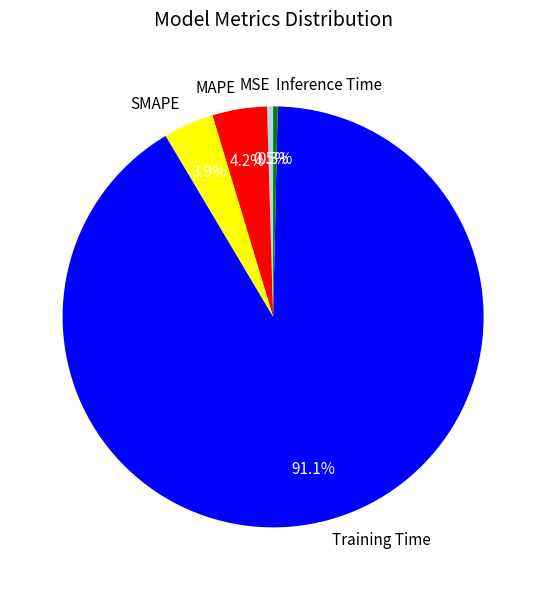

Between MAPE and Training Time, which is larger?

Training Time